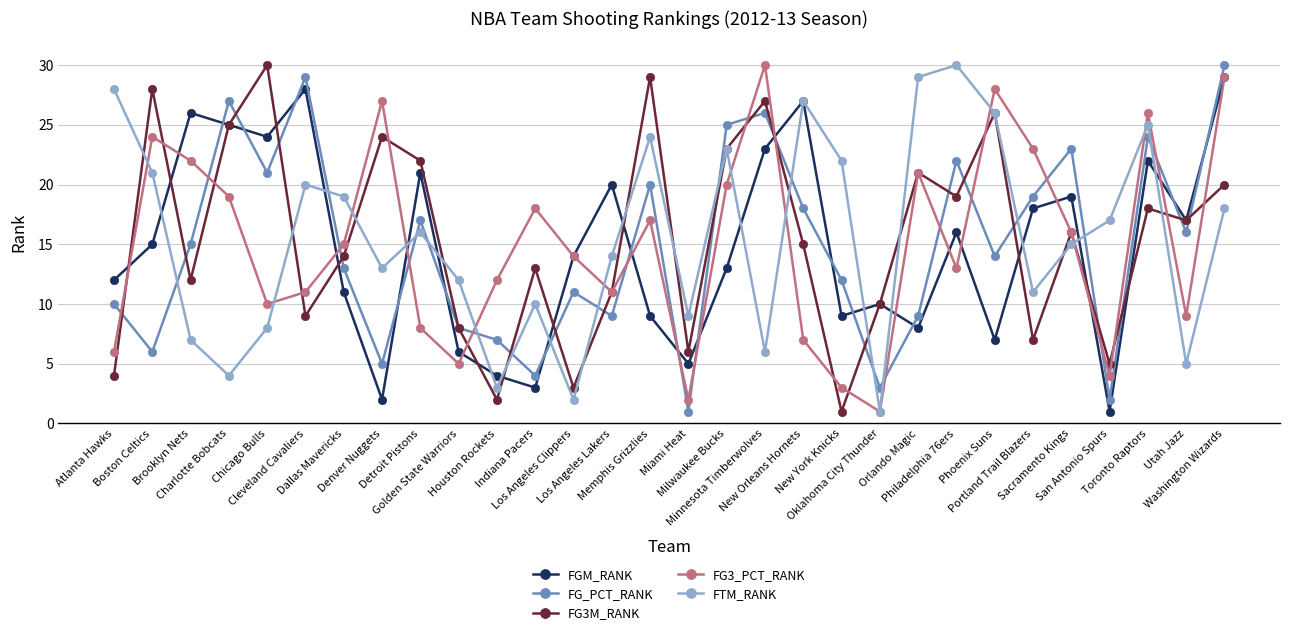

Count the number of data series in this chart.

5